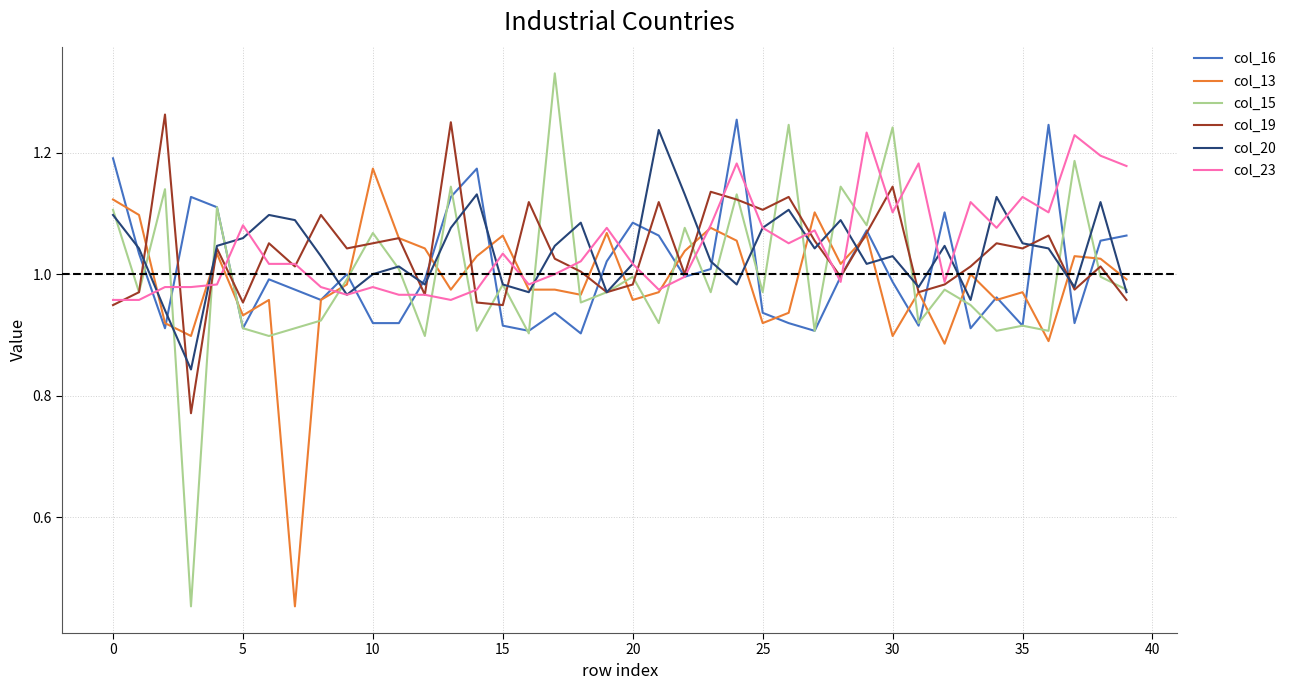

Count the number of categories in the chart.

40